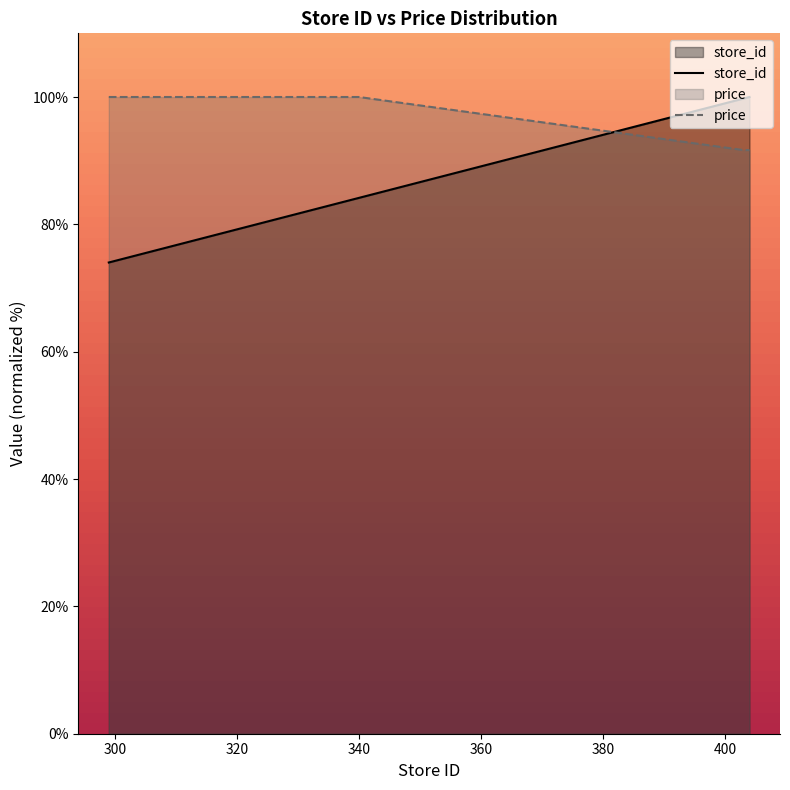

After their last crossing, which series has the higher values: store_id or price?

store_id